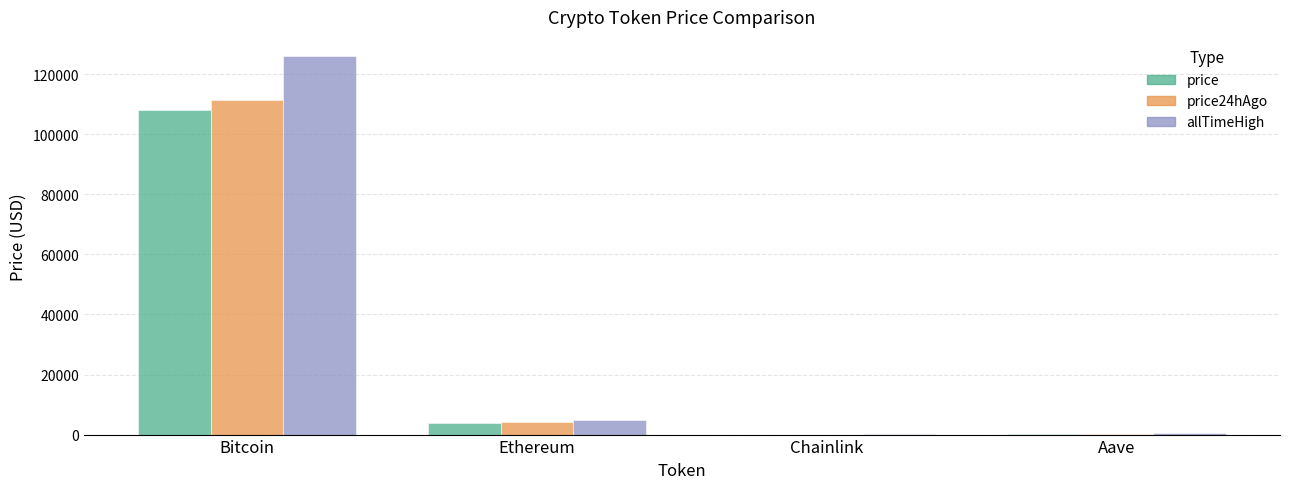

At which category is the sum across all series the highest?

Bitcoin